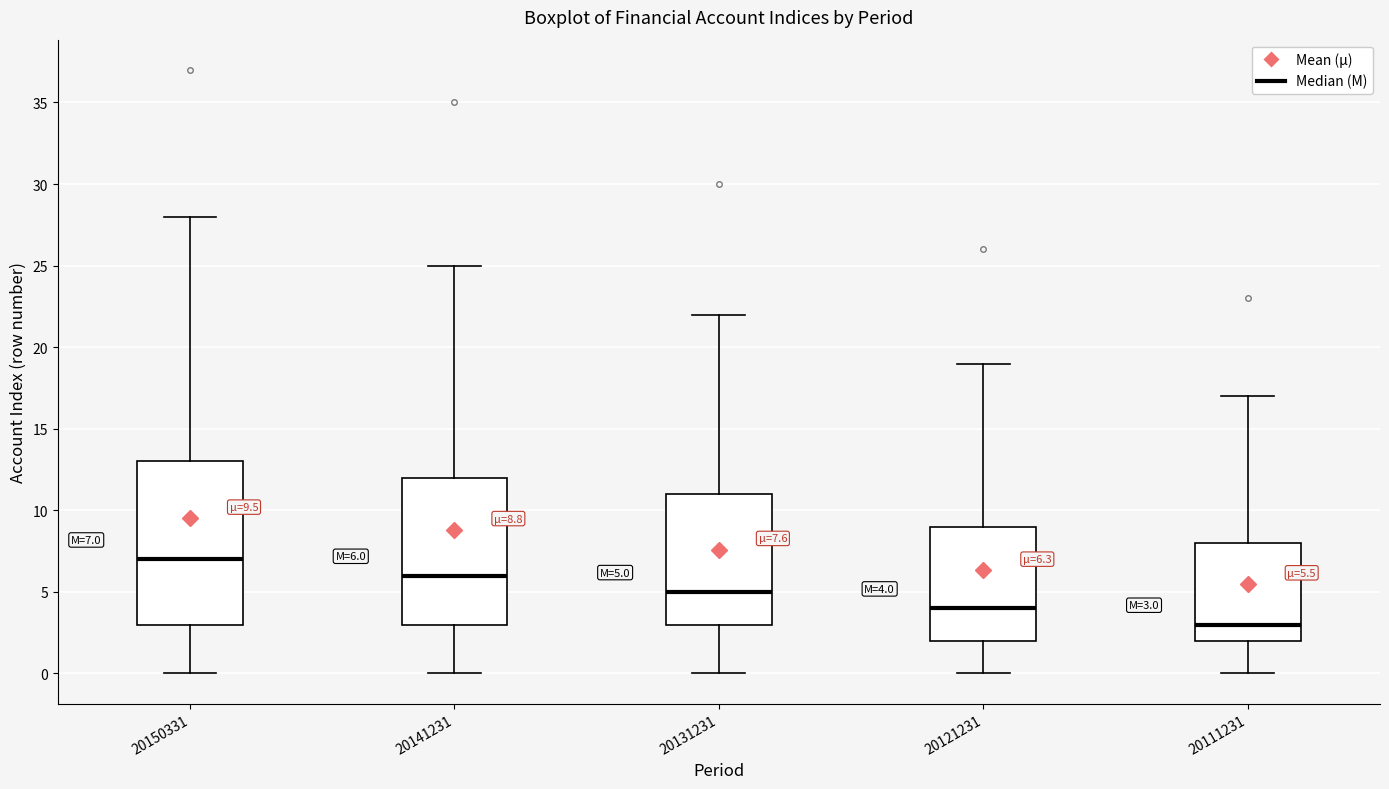

Which box's median line is the highest?

20150331